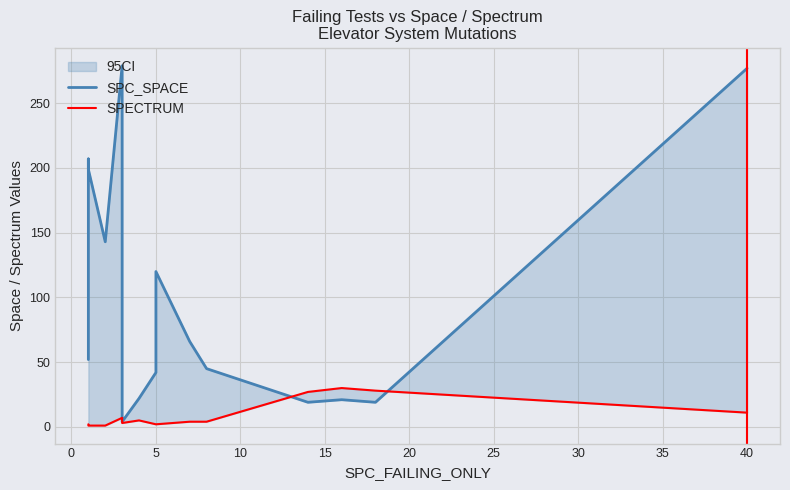

Which series has the widest spread of values?

SPC_SPACE